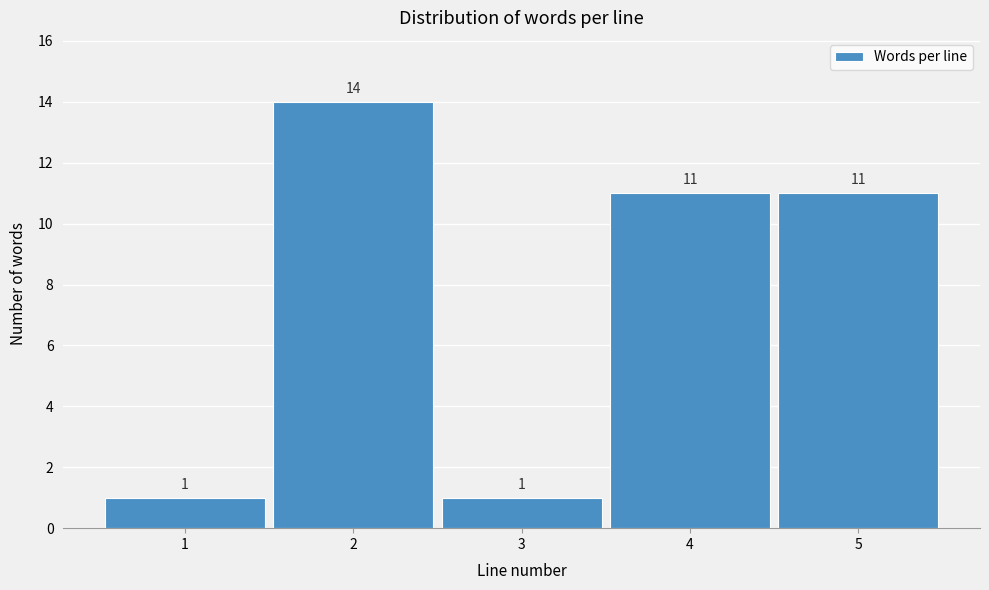

Reading left to right, list all the values displayed in this chart.

1	14	1	11	11